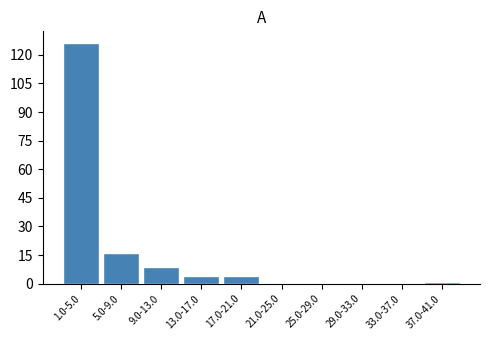

Reading right to left, list all the values displayed in this chart.

37.0-41.0=1	33.0-37.0=0	29.0-33.0=0	25.0-29.0=0	21.0-25.0=0	17.0-21.0=4	13.0-17.0=4	9.0-13.0=9	5.0-9.0=16	1.0-5.0=126